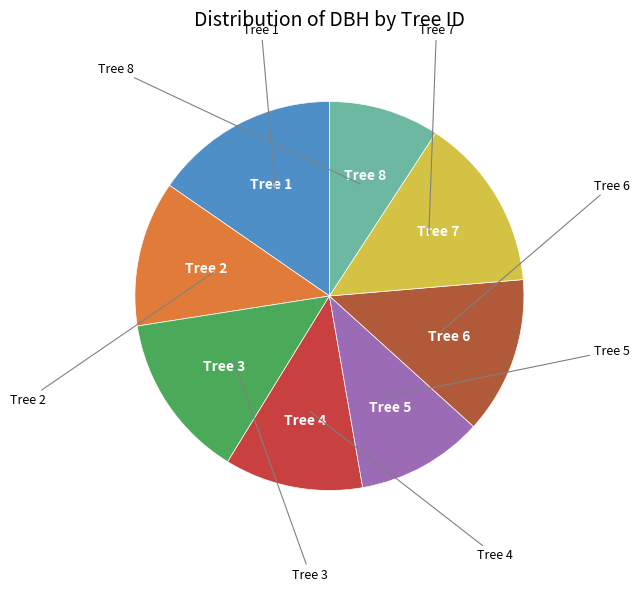

How many segments does this pie chart have?

8